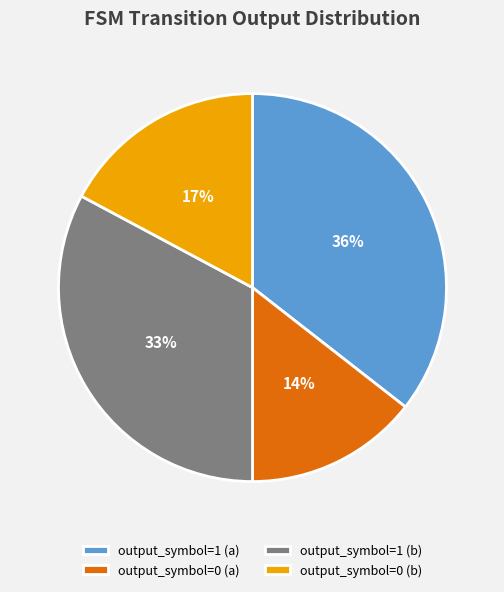

Which has a higher value, output_symbol=0 (b) or output_symbol=0 (a)?

output_symbol=0 (b)